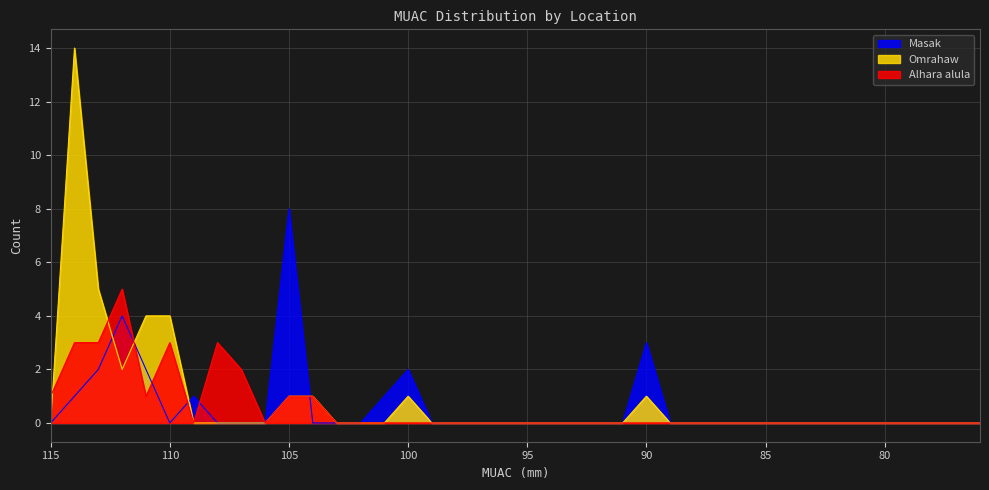

What is the spread (max minus min) of values at 108?

3